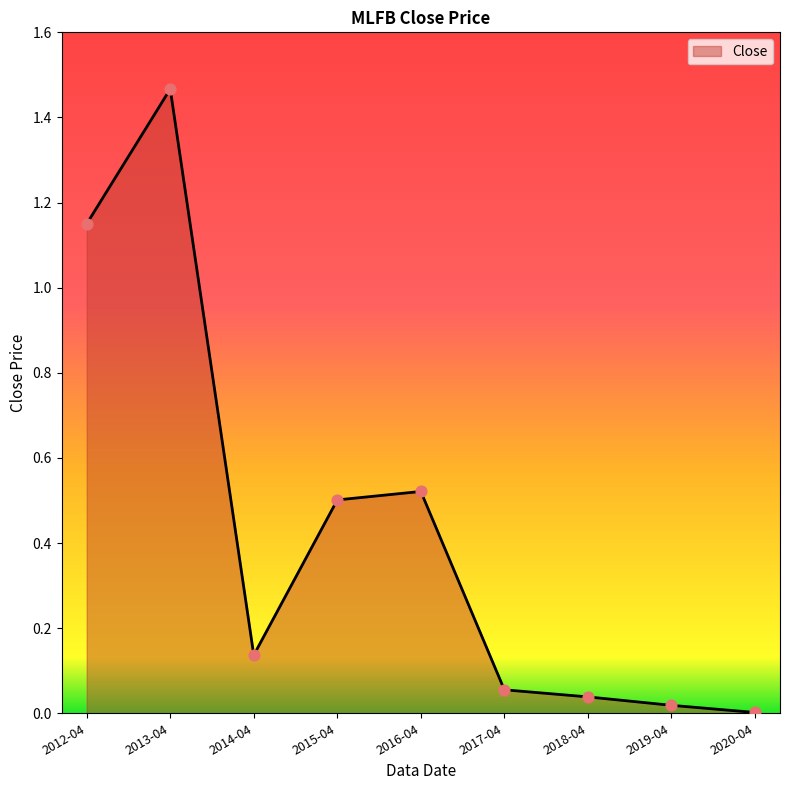

What is the change in value from 2012-04 to 2018-04?

-1.1